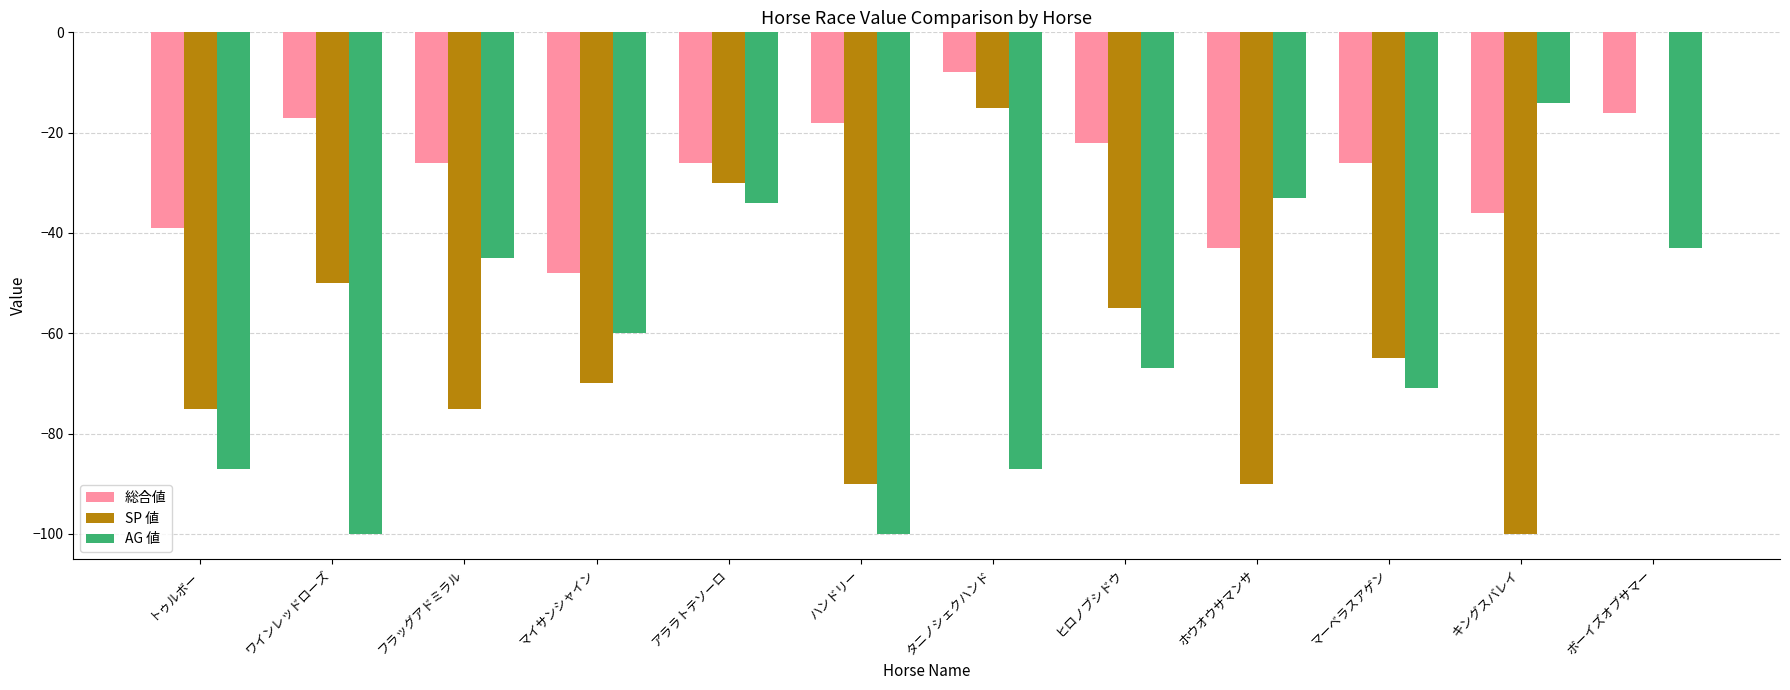

Which series has the largest total across all categories?

総合値